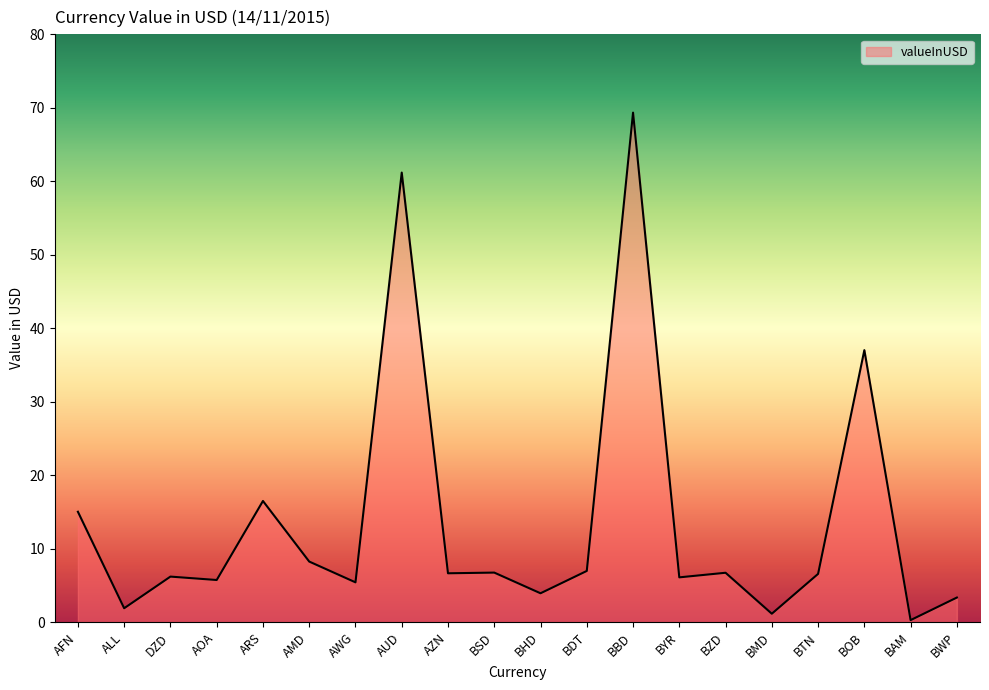

Which has a higher value, BWP or BBD?

BBD